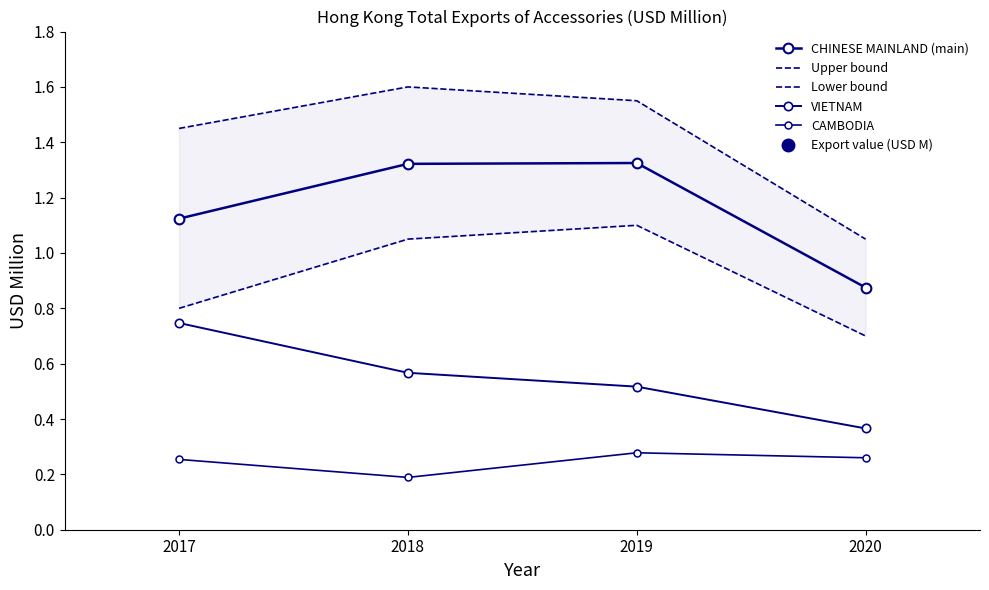

True or false: CHINESE MAINLAND (main) and VIETNAM intersect in this chart.

False